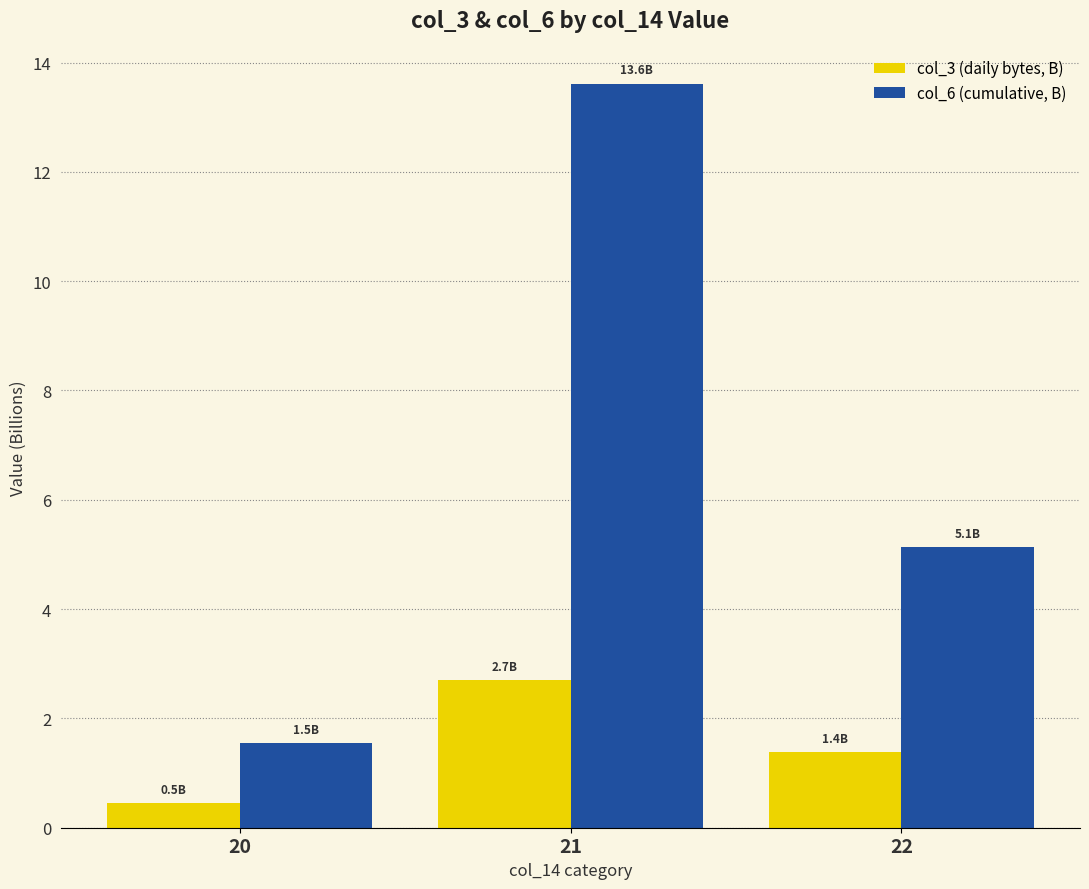

Which series changed the most between 20 and 21?

col_6 (cumulative, B)